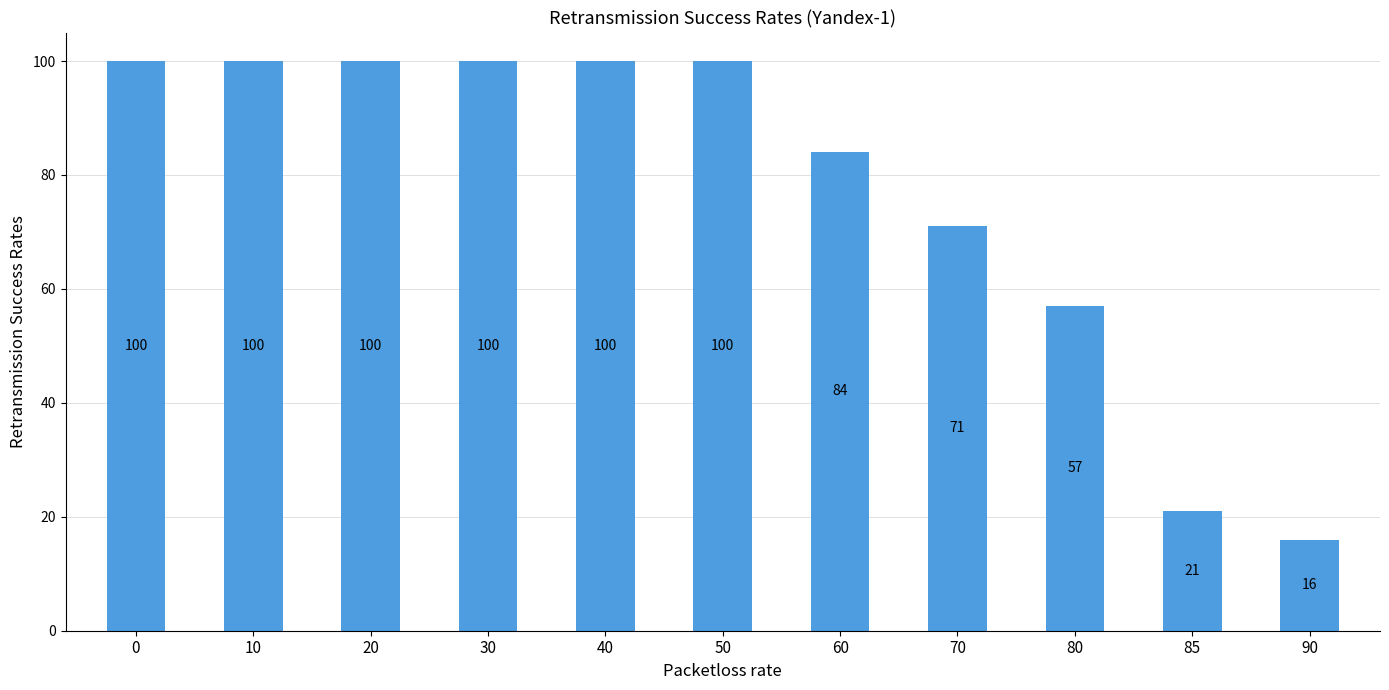

True or false: the data shows 116 at 70.

False